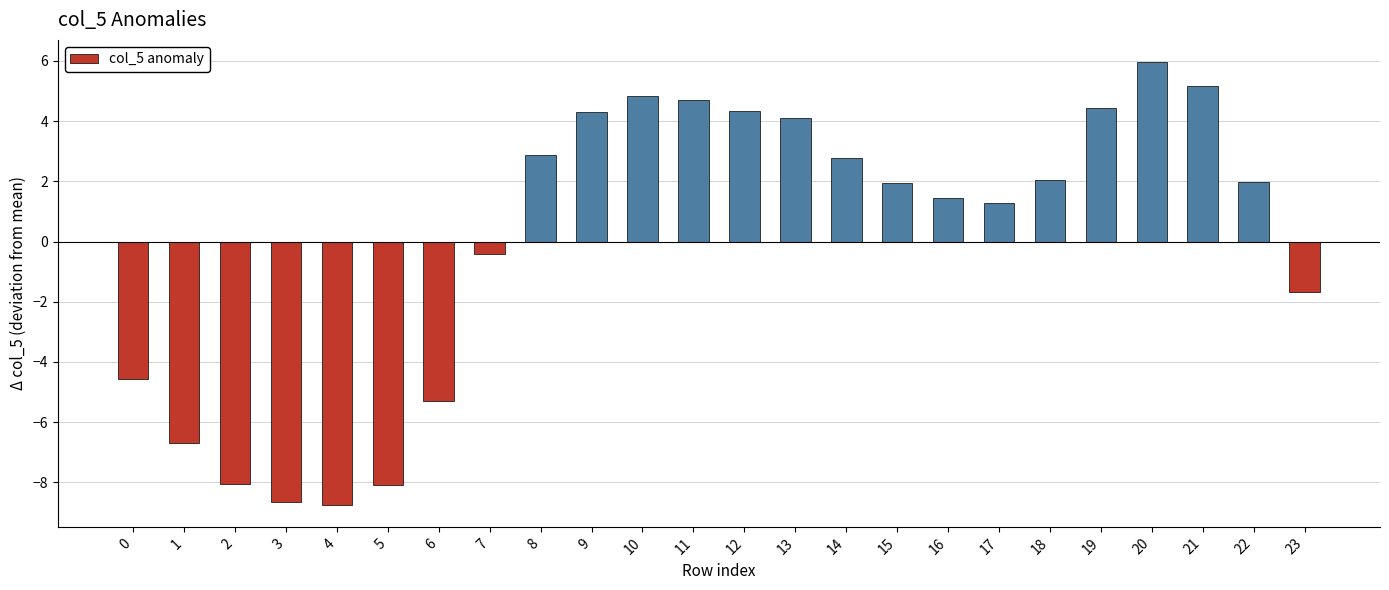

Which label corresponds to the largest value in the chart?

20